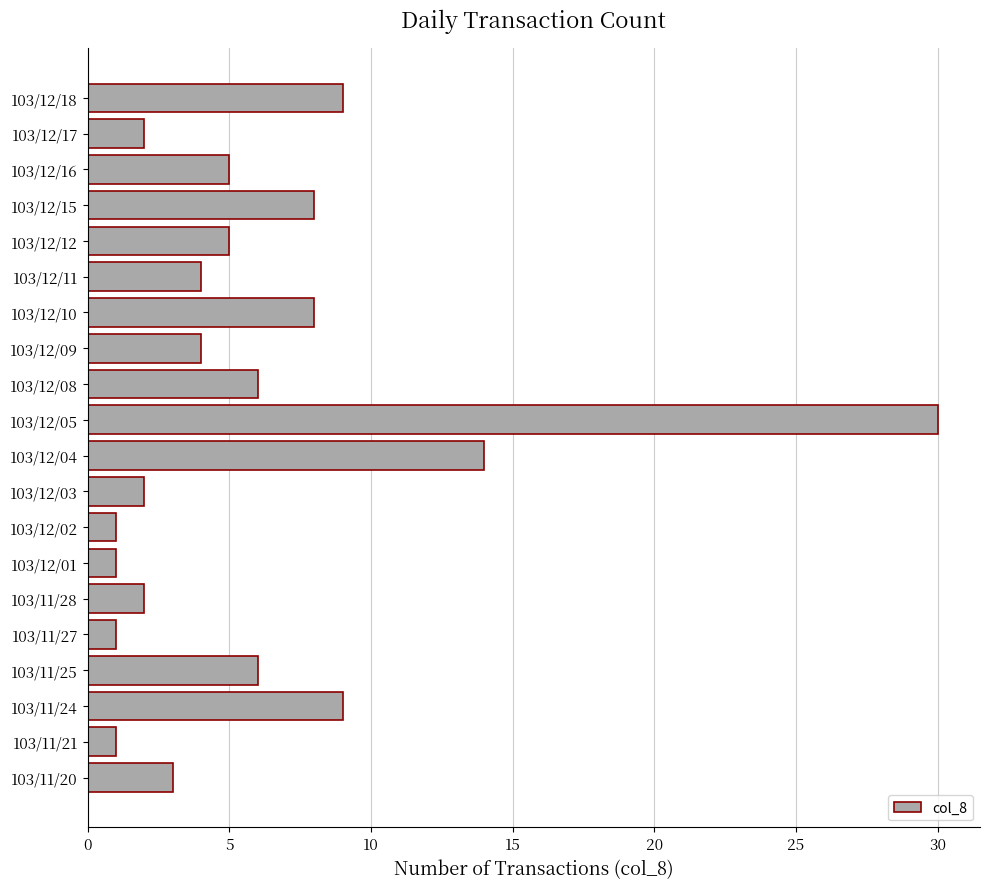

The value at 103/12/12 is 8. True or false?

False